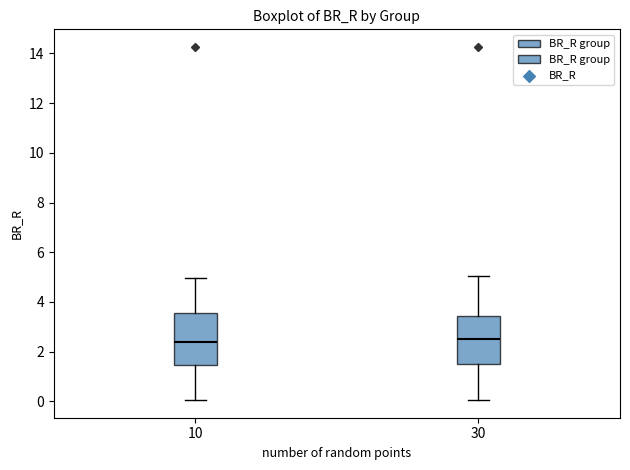

Reading left to right, transcribe this box plot: for each box, give where its median line is, the range the box spans, and where its two whiskers end, as read against the y-axis. The values are not printed on the chart, so give them approximately, as read against the axis.

10: median 2.4, box 1.4 to 3.6, whiskers 0.0 to 5.0
30: median 2.4, box 1.4 to 3.4, whiskers 0.0 to 5.0